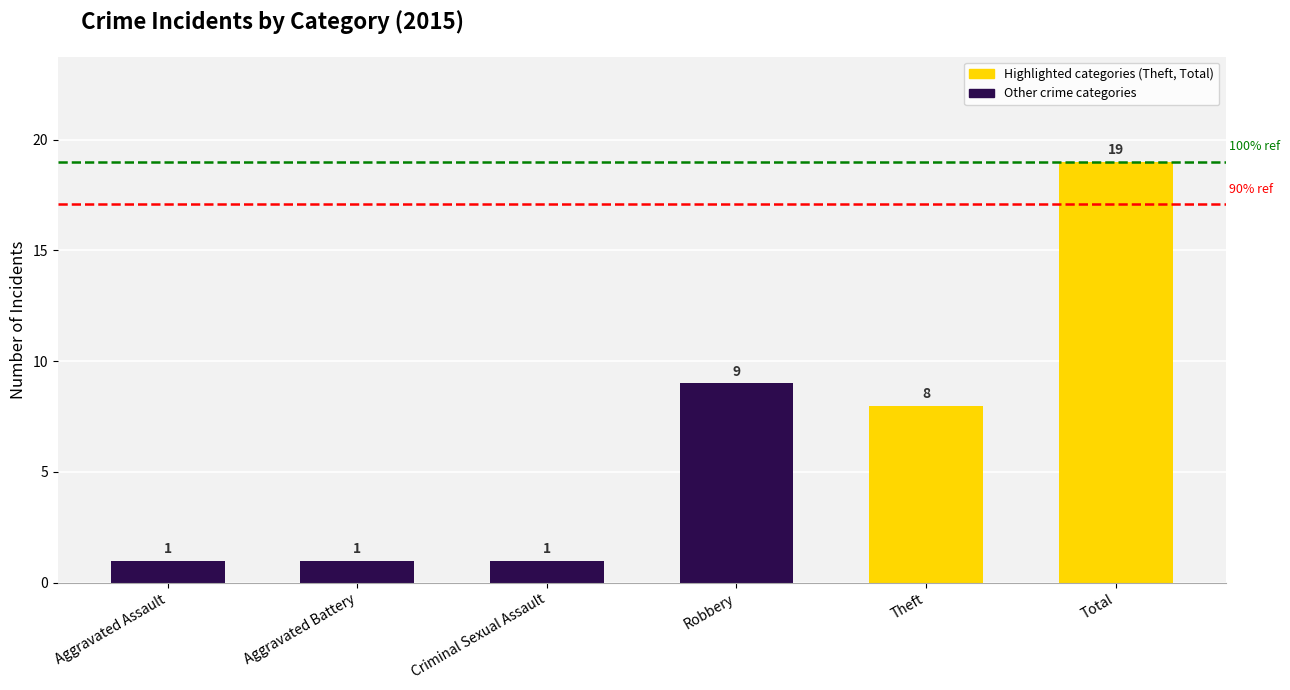

Reading left to right, what are all the values shown in this chart?

1	1	1	9	8	19